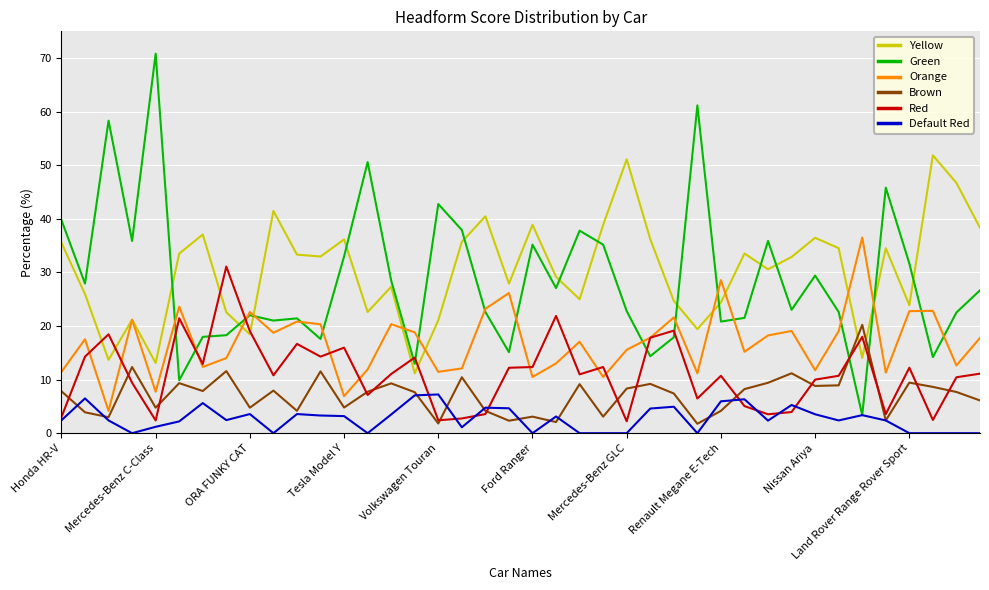

Which series has the largest range (max minus min)?

Green